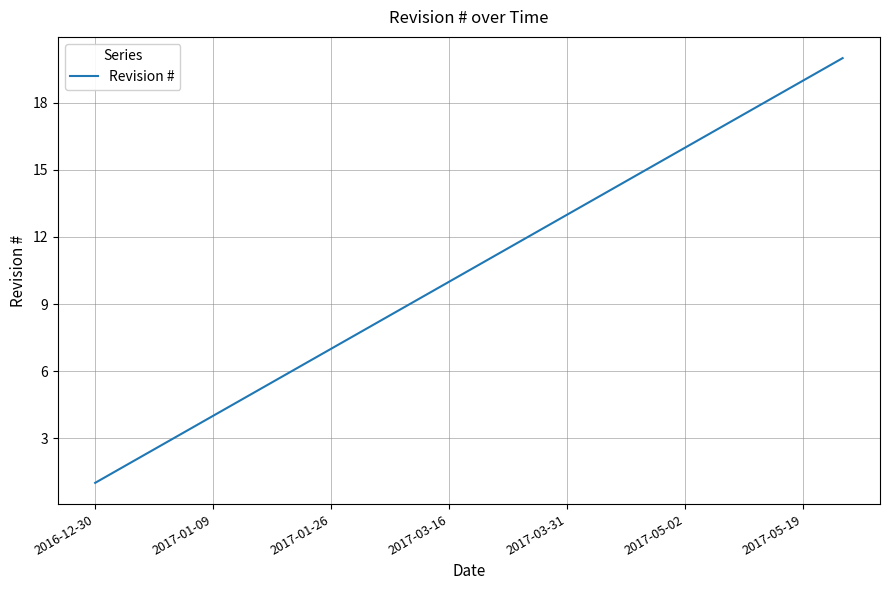

What is the difference between the maximum and minimum values?

19